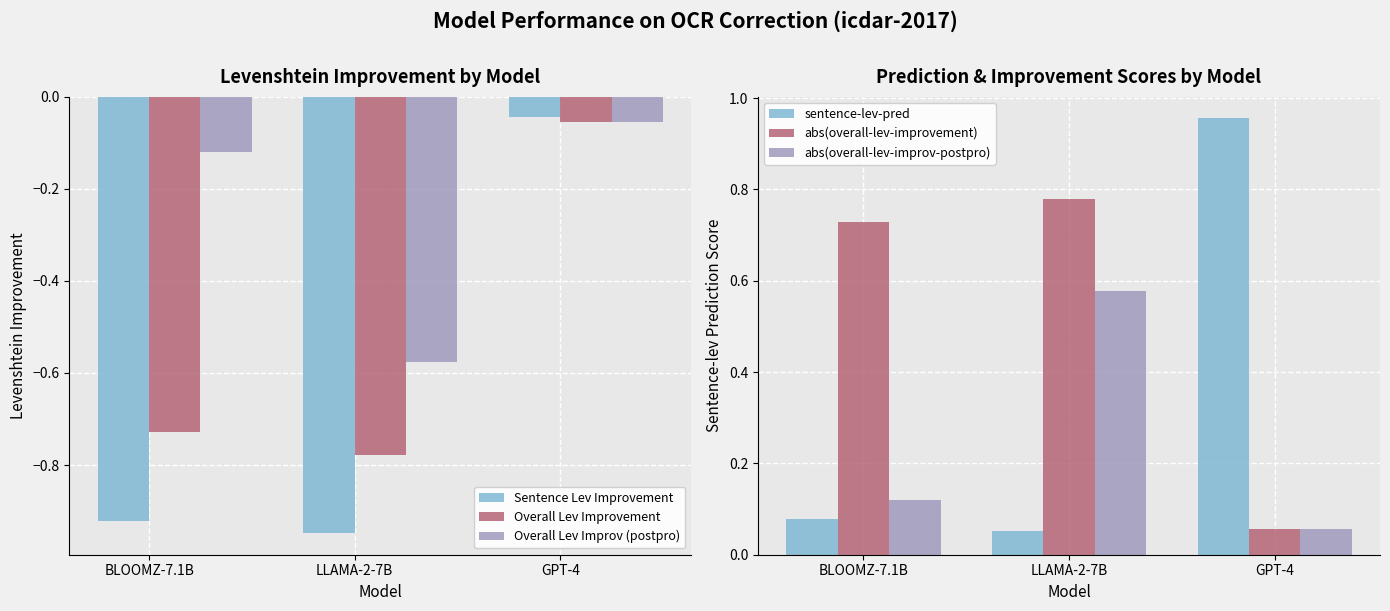

What is the label of the 1st bar from the left?

BLOOMZ-7.1B